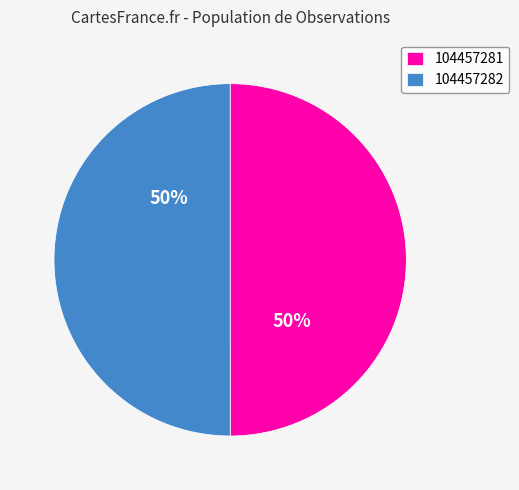

Is it true that 104457281 is 55% of the pie?

False